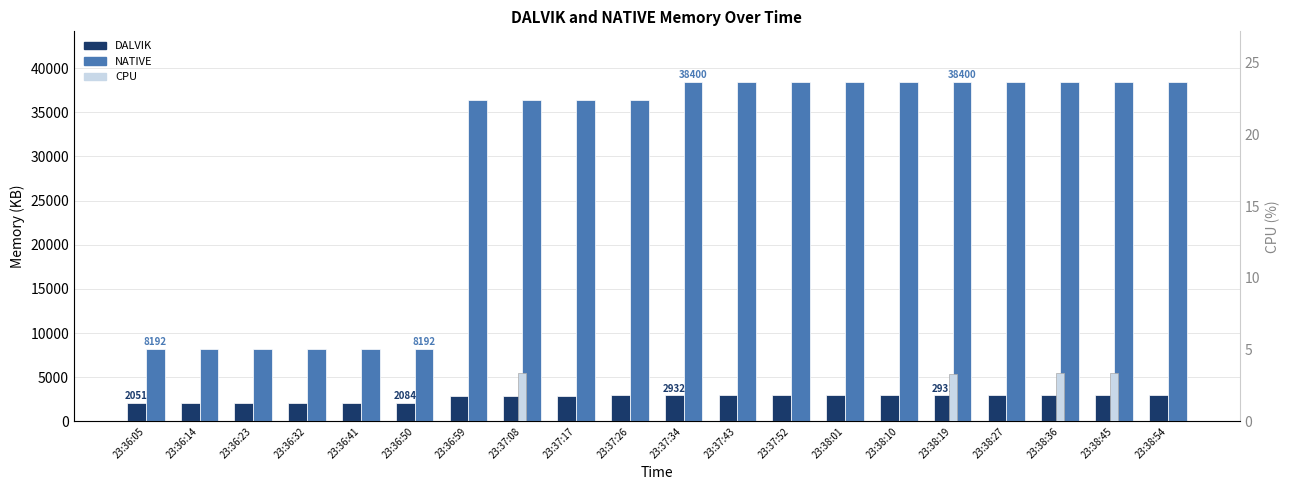

At which label does NATIVE reach its minimum?

23:36:05